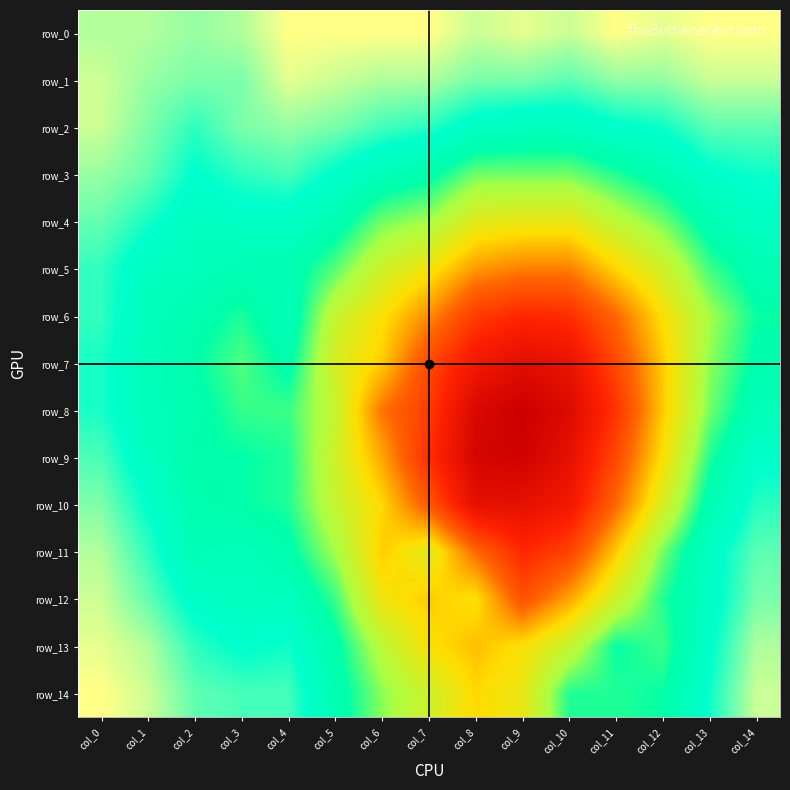

Which category has the highest value across all series?

col_4